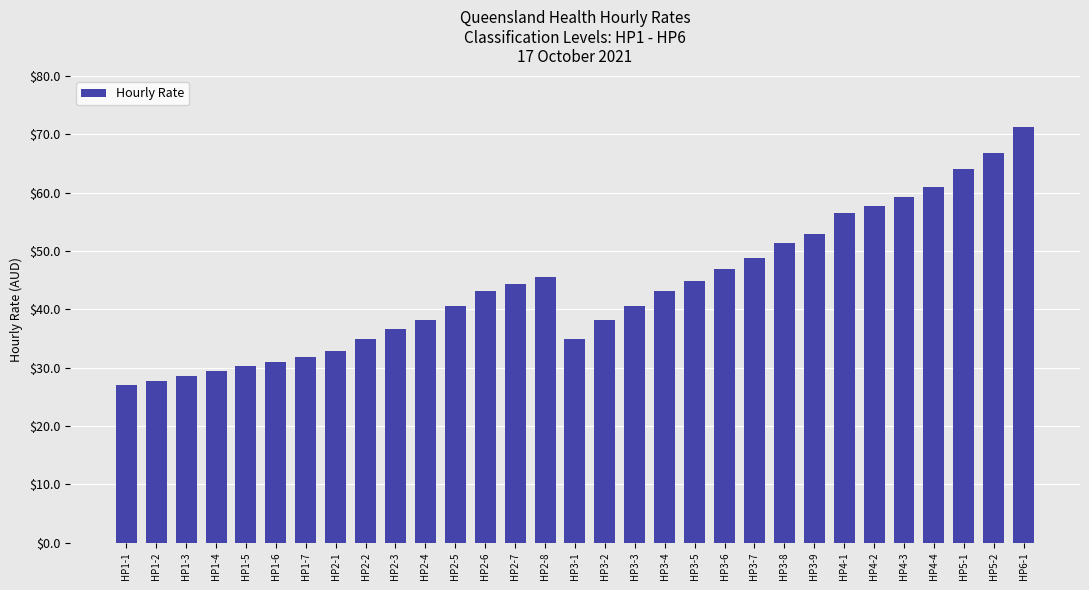

Reading right to left, what are all the values shown in this chart?

71.3	66.8	64.0	60.9	59.3	57.8	56.6	52.9	51.3	48.9	46.9	44.9	43.2	40.6	38.3	34.9	45.6	44.3	43.2	40.6	38.3	36.6	34.9	32.8	31.9	31.1	30.2	29.4	28.6	27.8	27.0